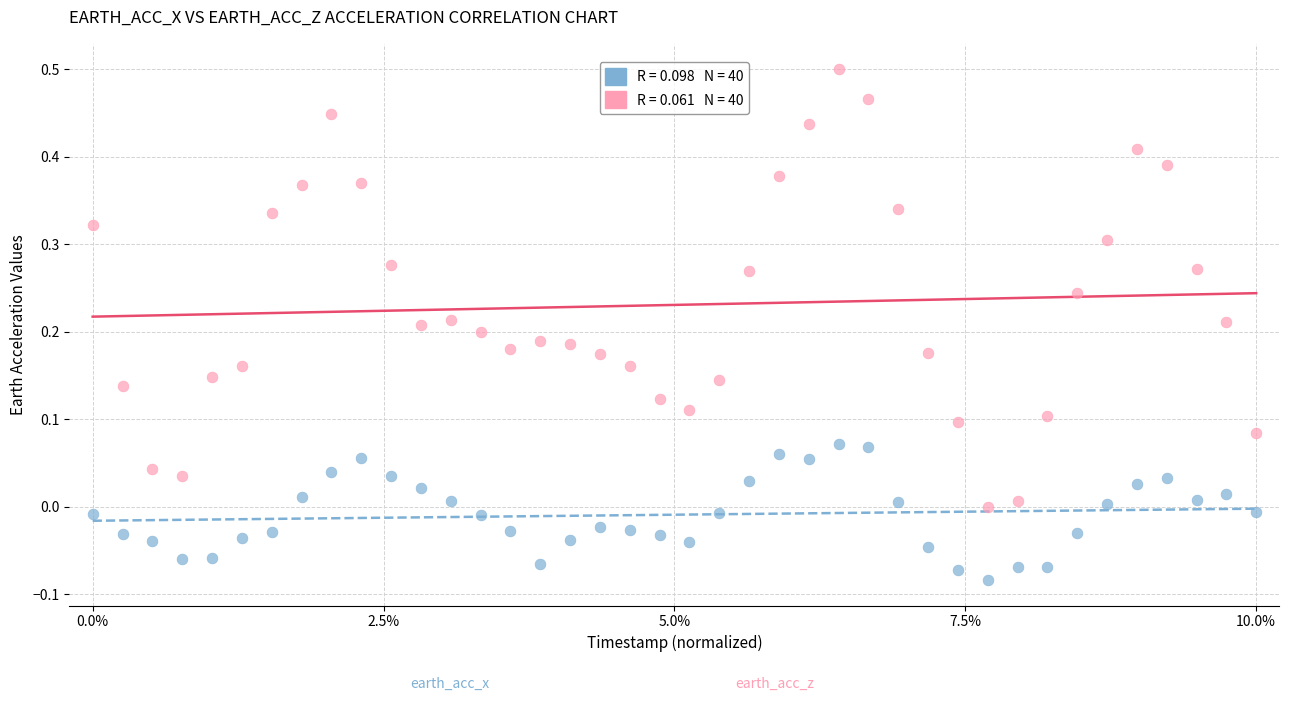

Across all data points, what is the range of Y values (max minus min)?

0.6